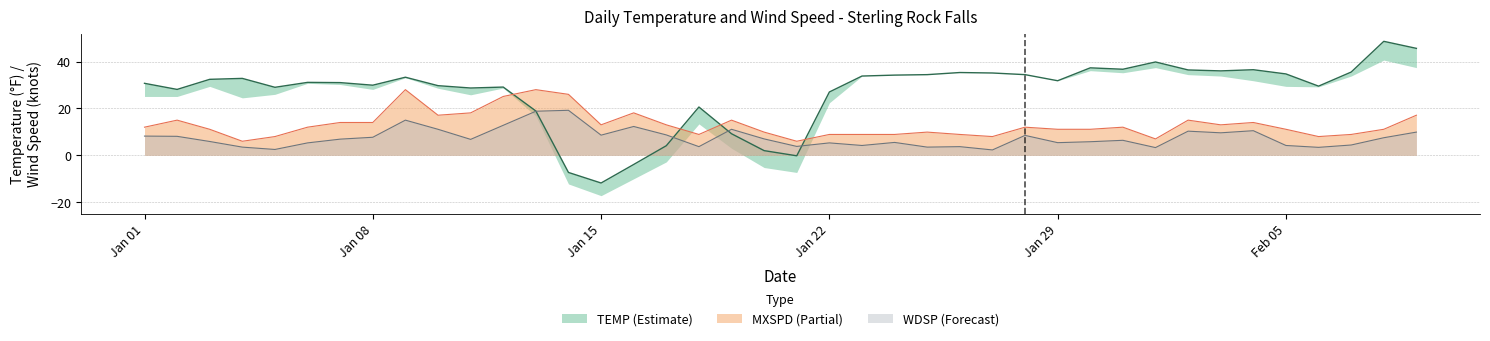

Where do TEMP and MXSPD first cross each other?

2024-01-12 and 2024-01-13